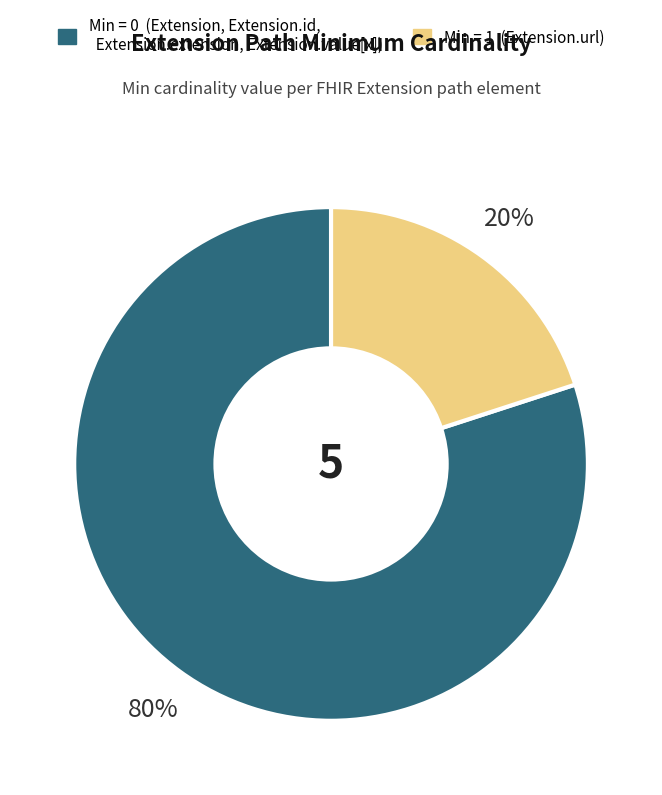

How many segments does this pie chart have?

2